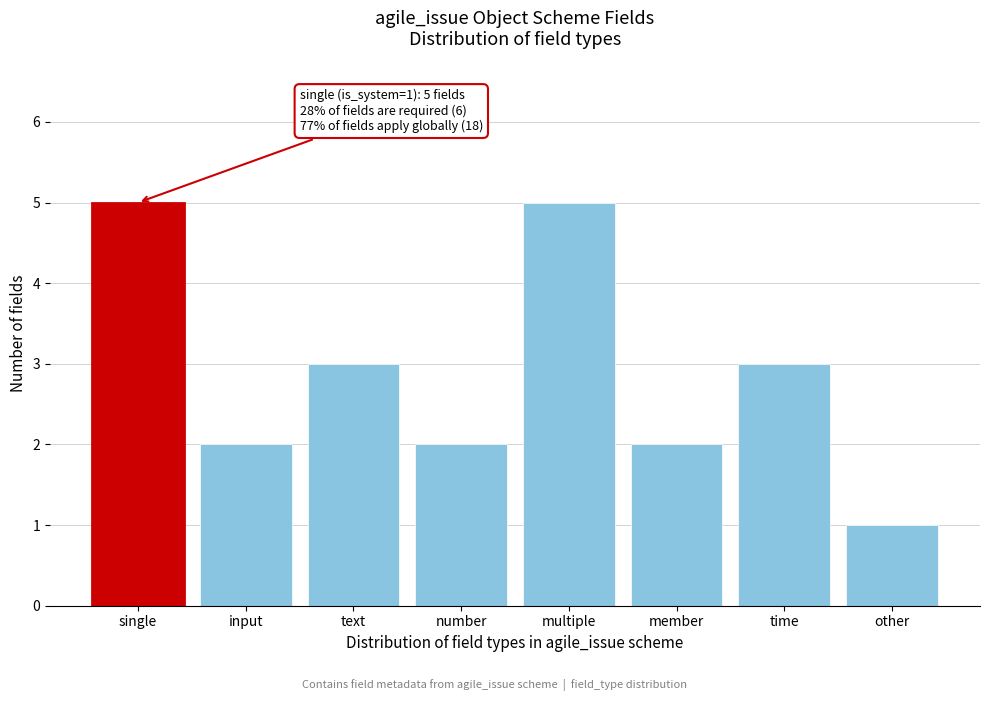

Reading left to right, transcribe all the data shown in this chart.

5	2	3	2	5	2	3	1